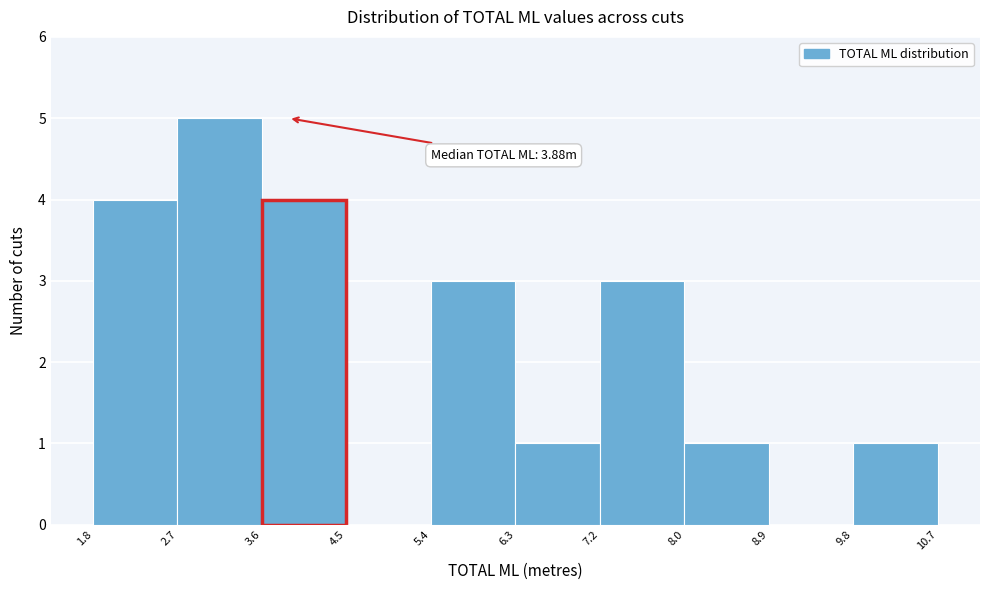

Over which range of the x-axis is the bar tallest?

2.7 to 3.6